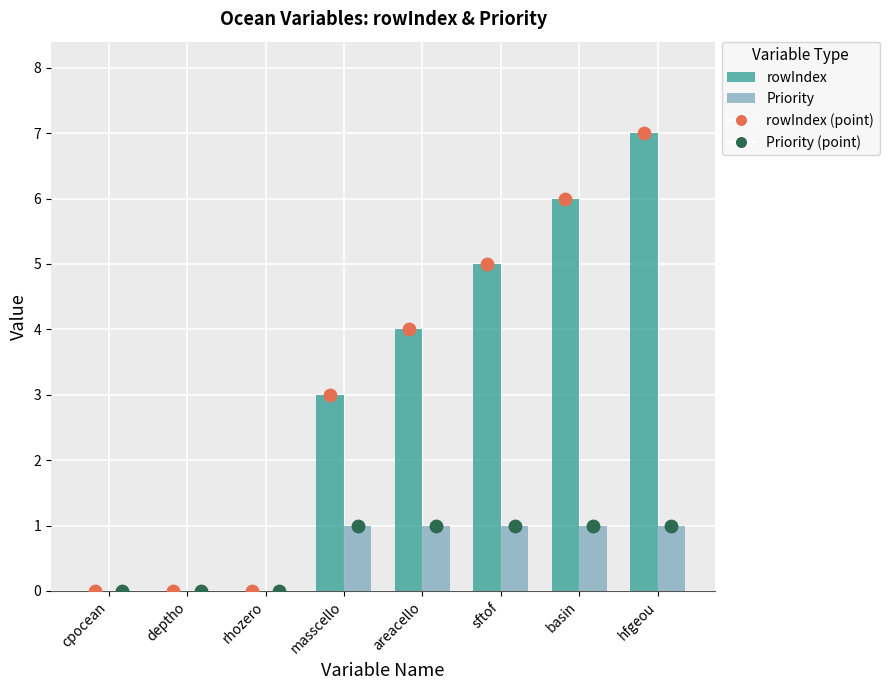

Is the value of Priority at masscello greater than the value of rowIndex (point) at sftof?

No